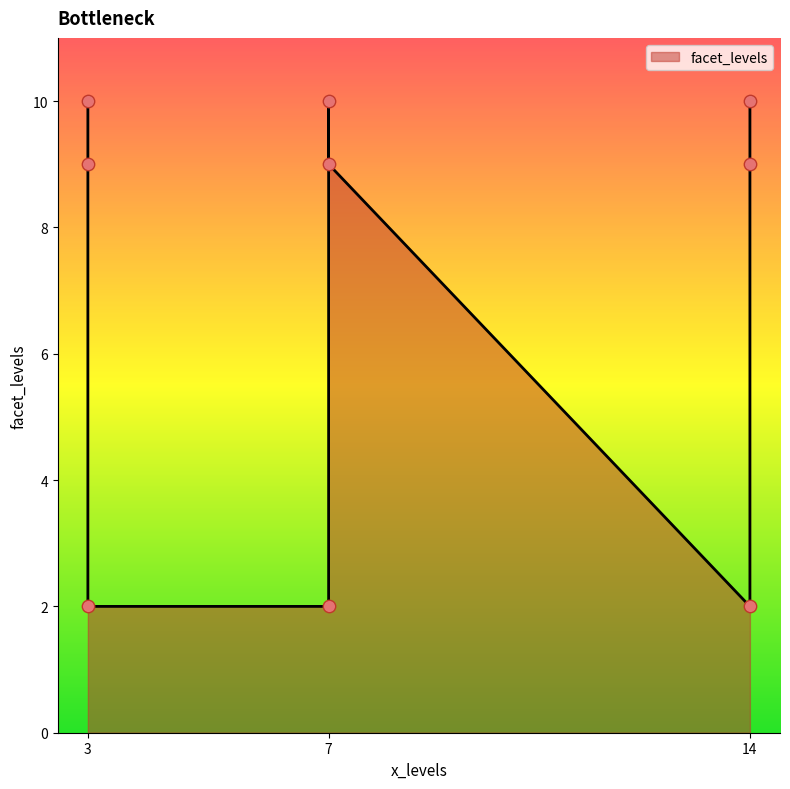

What is the change in value from 14 to 7?

+7